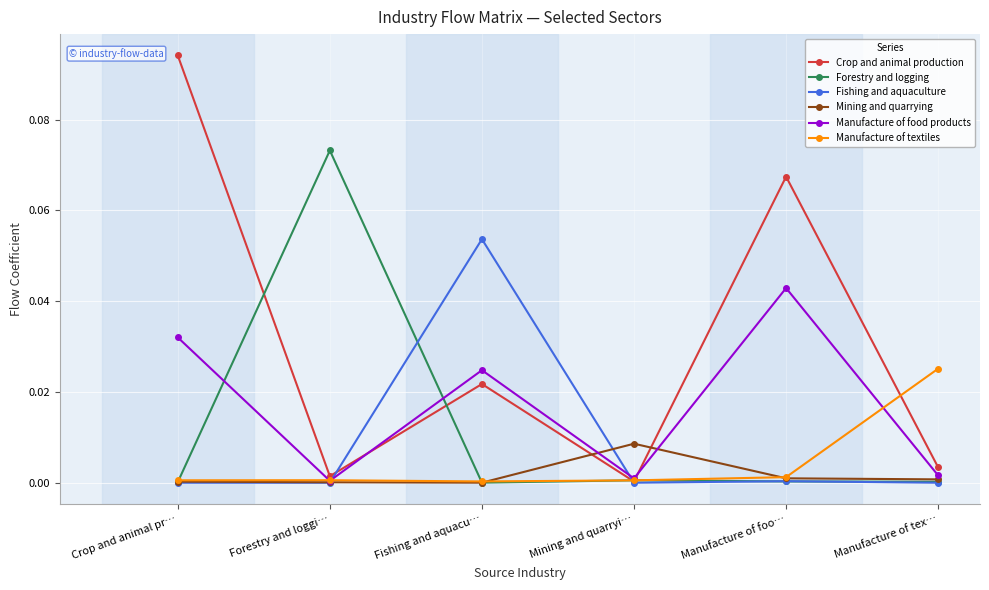

Which category has the highest value in the Forestry and logging series?

Forestry and loggi…